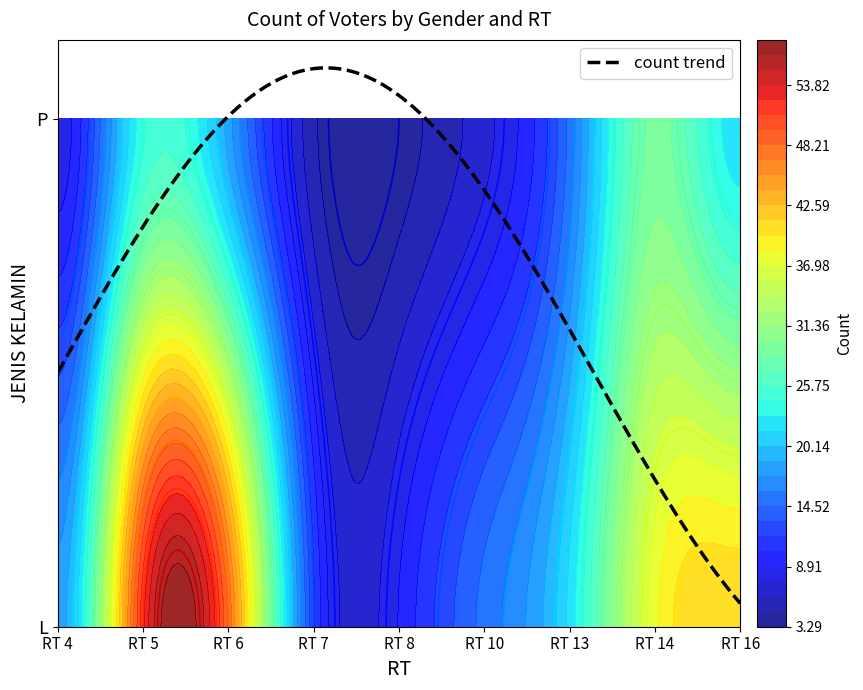

Reading right to left, what are all the values shown in this chart?

L: 16=41	14=38	13=22	10=15	8=9	7=12	6=48	5=52	4=18
P: 16=22	14=29	13=15	10=7	8=4	7=5	6=18	5=24	4=8